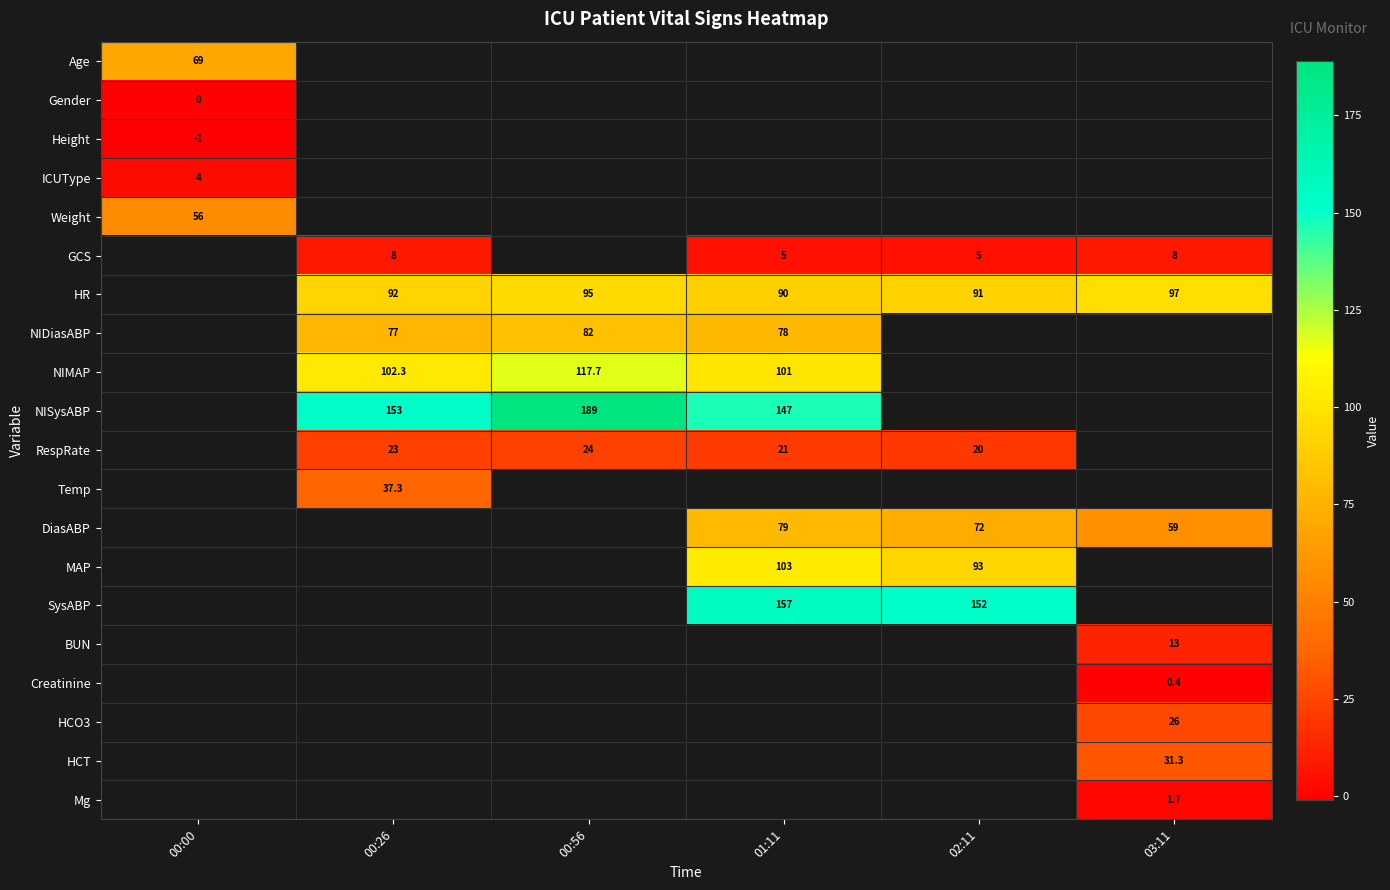

What is the smallest value displayed?

-1.0